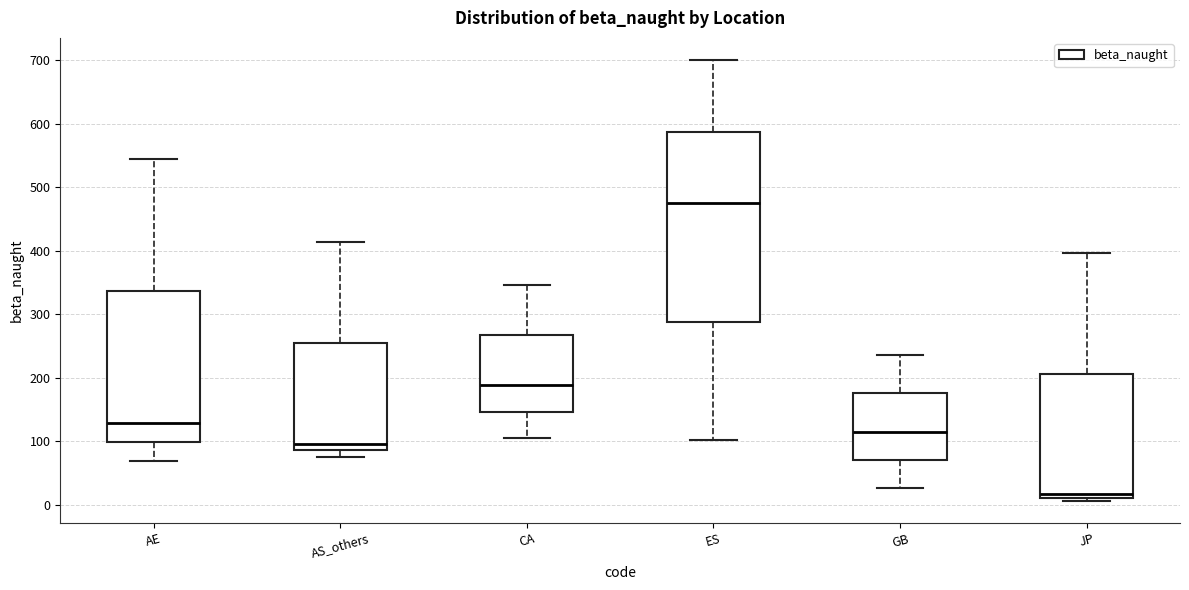

Where does the lower whisker of the box for AS_others end on the y-axis? The values are not printed on the chart, so give them approximately, as read against the axis.

80